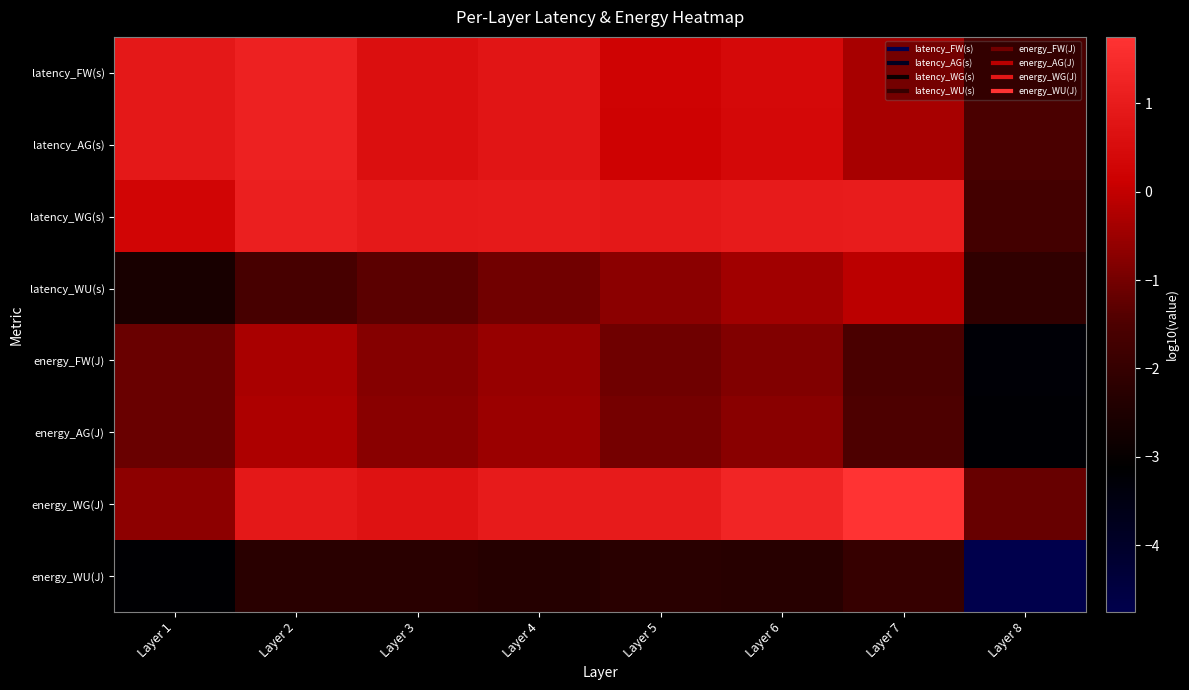

Reading left to right, what are all the values shown in this chart?

latency_FW(s): Layer 1=0.9	Layer 2=1.2	Layer 3=0.6	Layer 4=0.8	Layer 5=0.2	Layer 6=0.4	Layer 7=-0.3	Layer 8=-1.5
latency_AG(s): Layer 1=0.9	Layer 2=1.2	Layer 3=0.6	Layer 4=0.8	Layer 5=0.2	Layer 6=0.4	Layer 7=-0.3	Layer 8=-1.5
latency_WG(s): Layer 1=0.3	Layer 2=1.1	Layer 3=0.9	Layer 4=0.9	Layer 5=0.9	Layer 6=1.0	Layer 7=1.0	Layer 8=-1.7
latency_WU(s): Layer 1=-2.6	Layer 2=-1.6	Layer 3=-1.3	Layer 4=-1.0	Layer 5=-0.7	Layer 6=-0.4	Layer 7=-0.1	Layer 8=-2.1
energy_FW(J): Layer 1=-1.1	Layer 2=-0.3	Layer 3=-0.8	Layer 4=-0.6	Layer 5=-1.1	Layer 6=-0.8	Layer 7=-1.5	Layer 8=-3.3
energy_AG(J): Layer 1=-1.1	Layer 2=-0.3	Layer 3=-0.7	Layer 4=-0.5	Layer 5=-1.0	Layer 6=-0.7	Layer 7=-1.5	Layer 8=-3.2
energy_WG(J): Layer 1=-0.7	Layer 2=0.9	Layer 3=0.7	Layer 4=1.0	Layer 5=1.0	Layer 6=1.3	Layer 7=1.7	Layer 8=-1.2
energy_WU(J): Layer 1=-3.2	Layer 2=-2.2	Layer 3=-2.2	Layer 4=-2.3	Layer 5=-2.3	Layer 6=-2.3	Layer 7=-2.0	Layer 8=-4.8